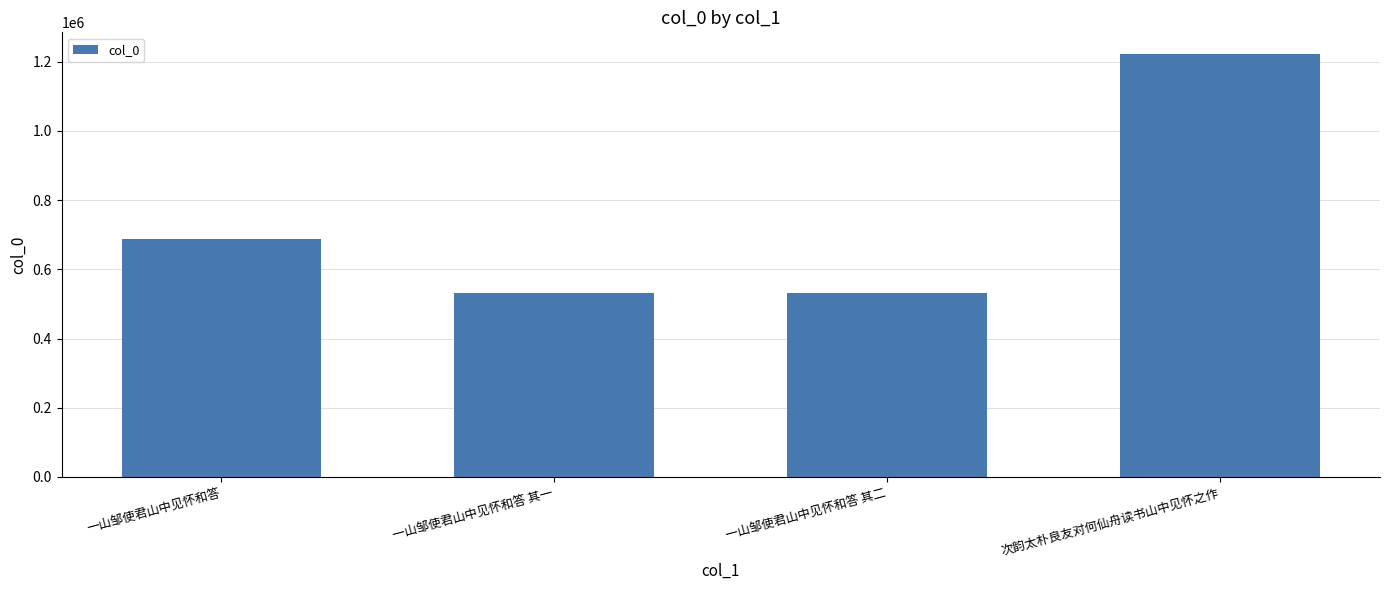

The value at 一山邹使君山中见怀和答 is 688234. True or false?

True